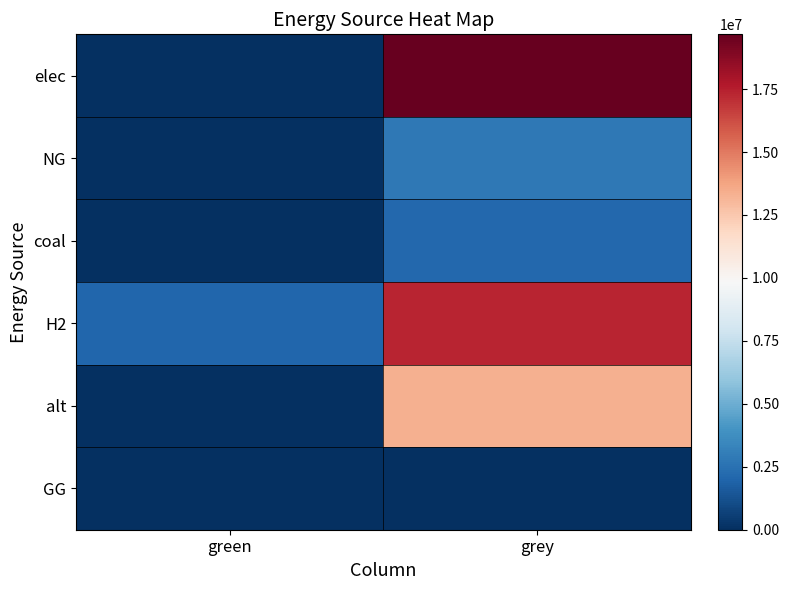

What is the total value across all series at grey?

55218694.5